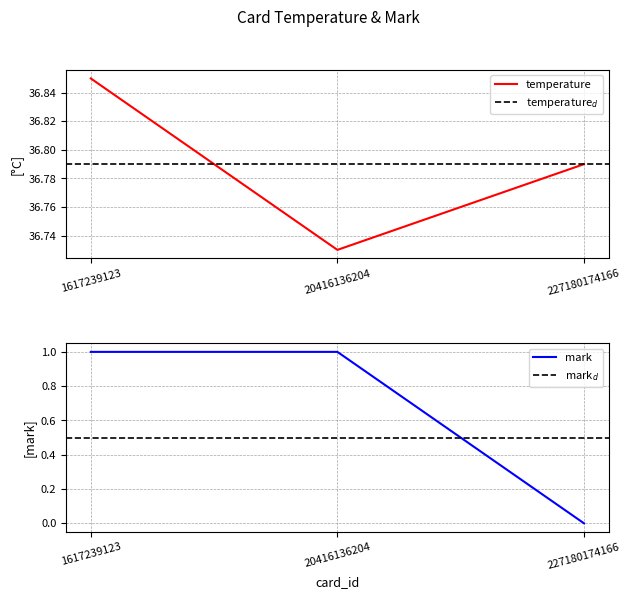

Does the chart have visible grid lines?

Yes